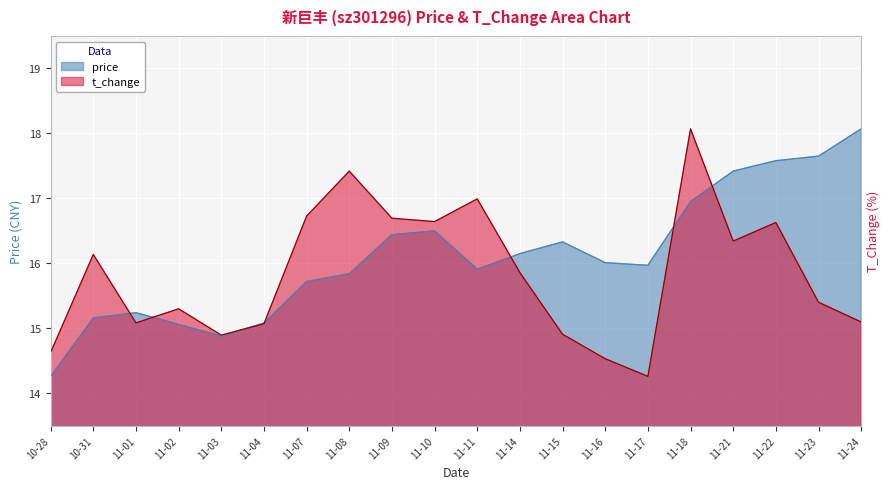

Which category has the lowest value in the t_change series?

11-17